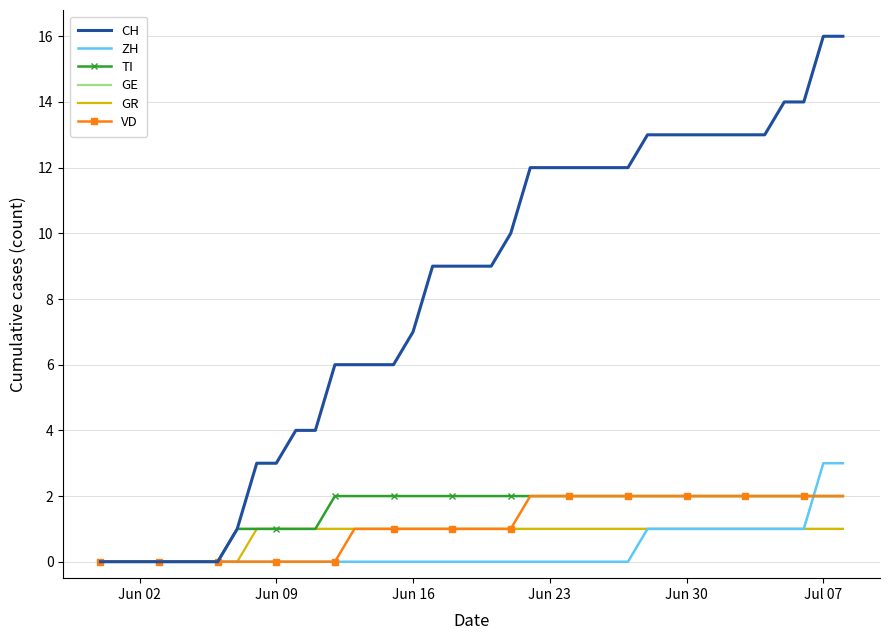

Which series has the widest spread of values?

CH